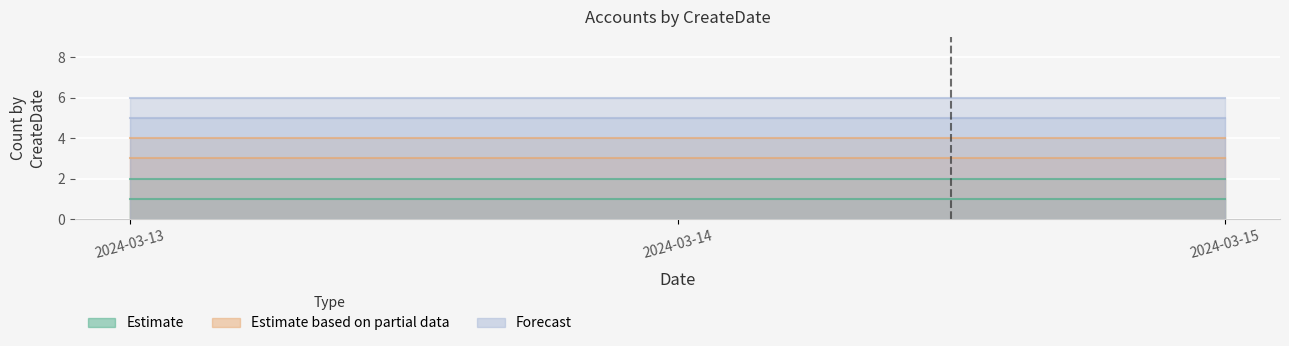

What is the total value across all series at 2024-03-13?

21